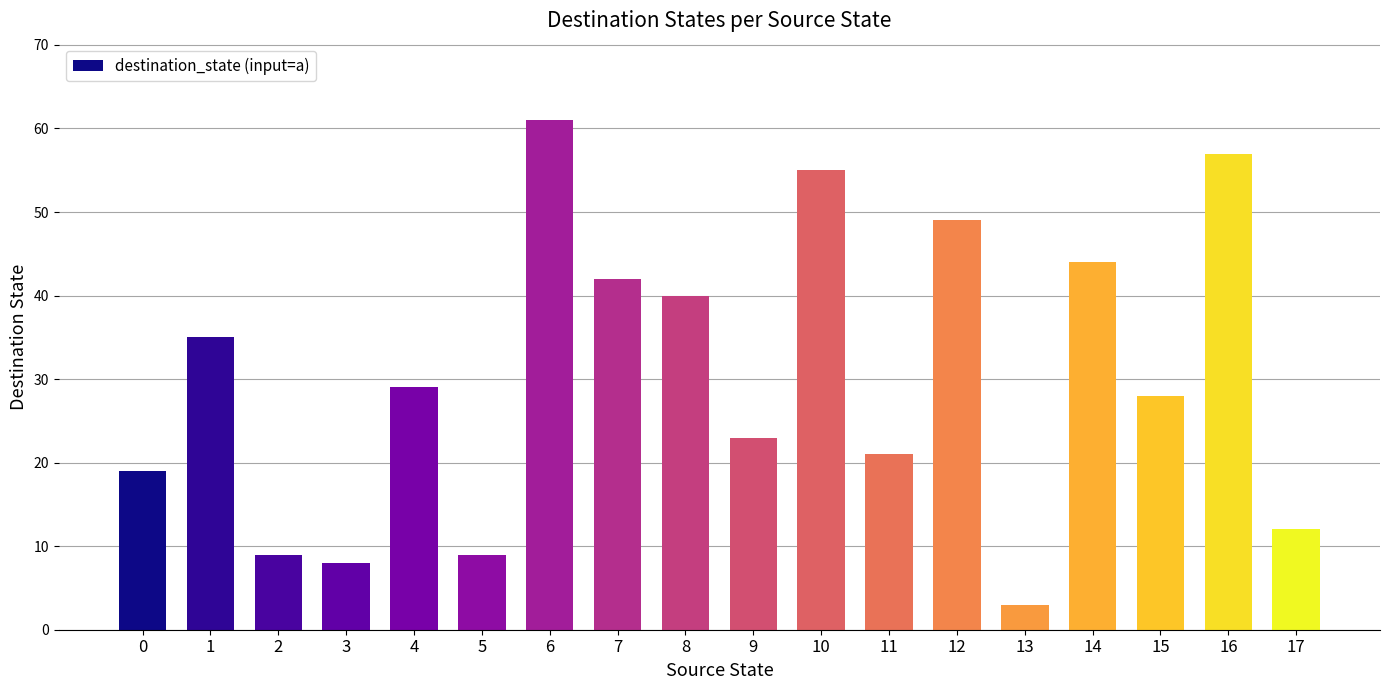

What is the difference between the maximum and minimum values?

58